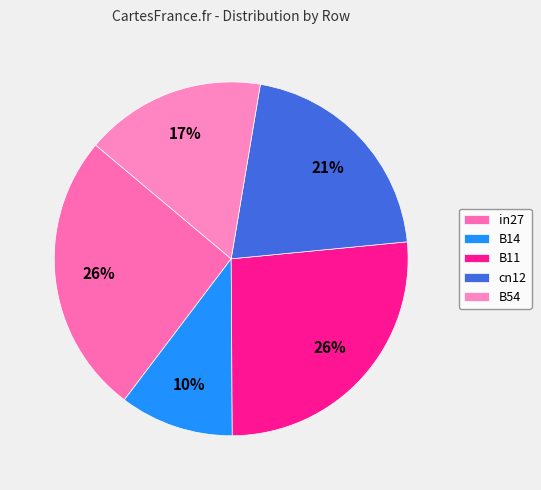

Count the number of slices in the pie.

5